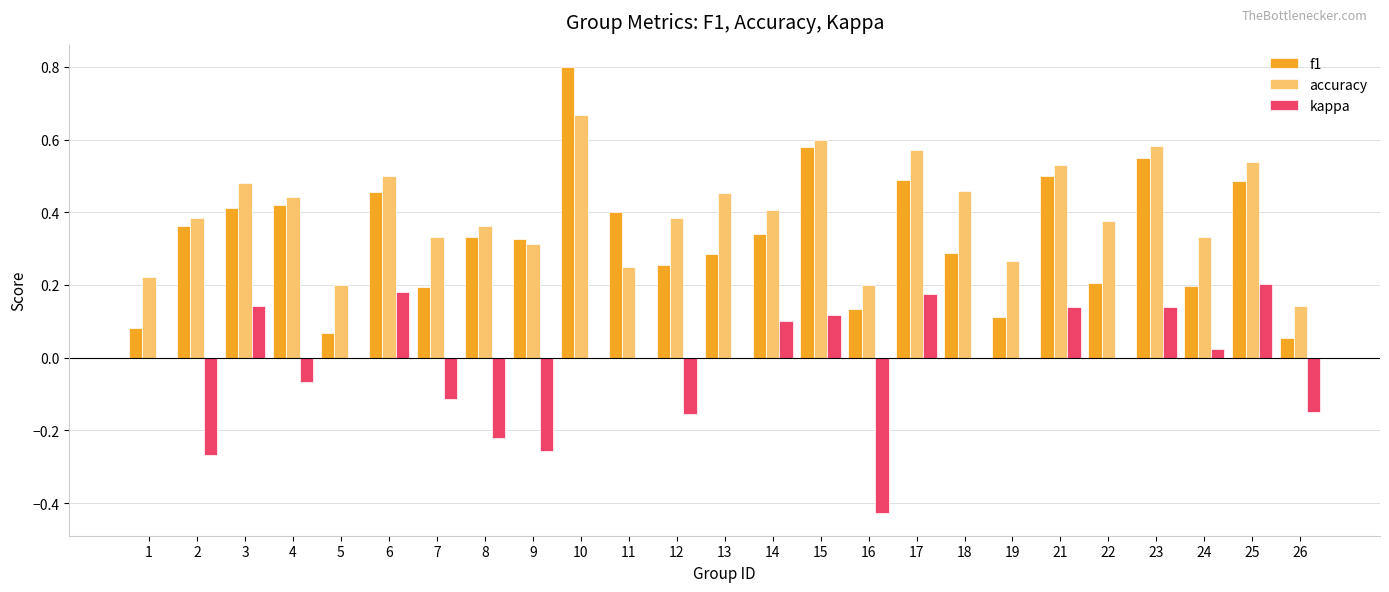

At which category does the chart reach its peak across all series?

10